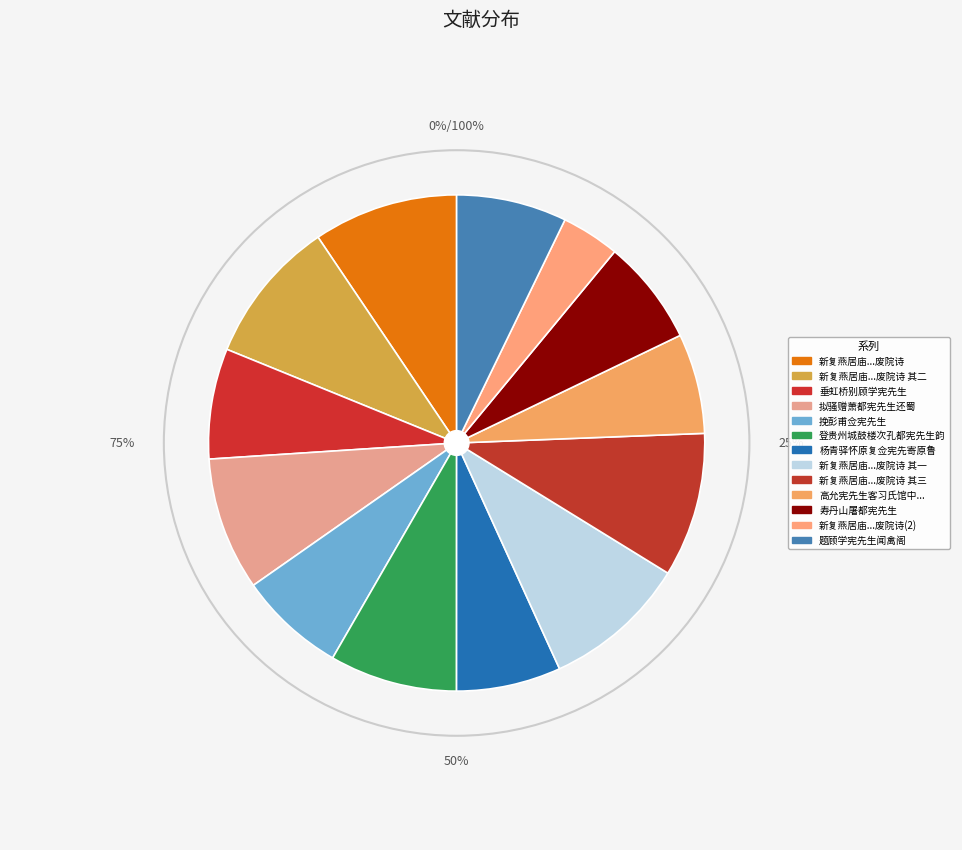

What is the smallest slice in the pie chart?

新复燕居庙成敬和忠宪先师废院诗